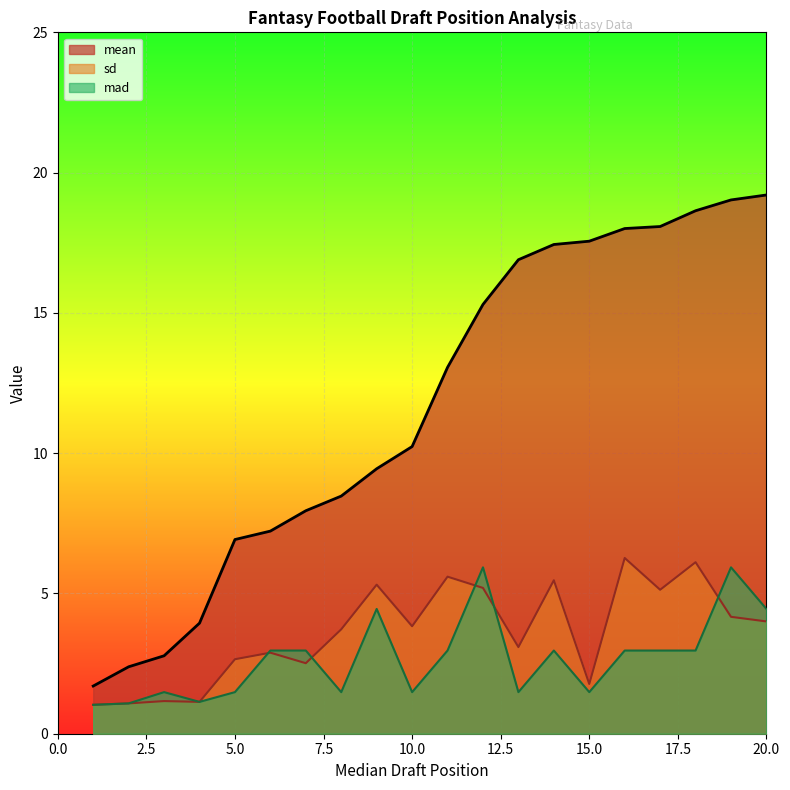

True or false: mean and sd intersect in this chart.

False